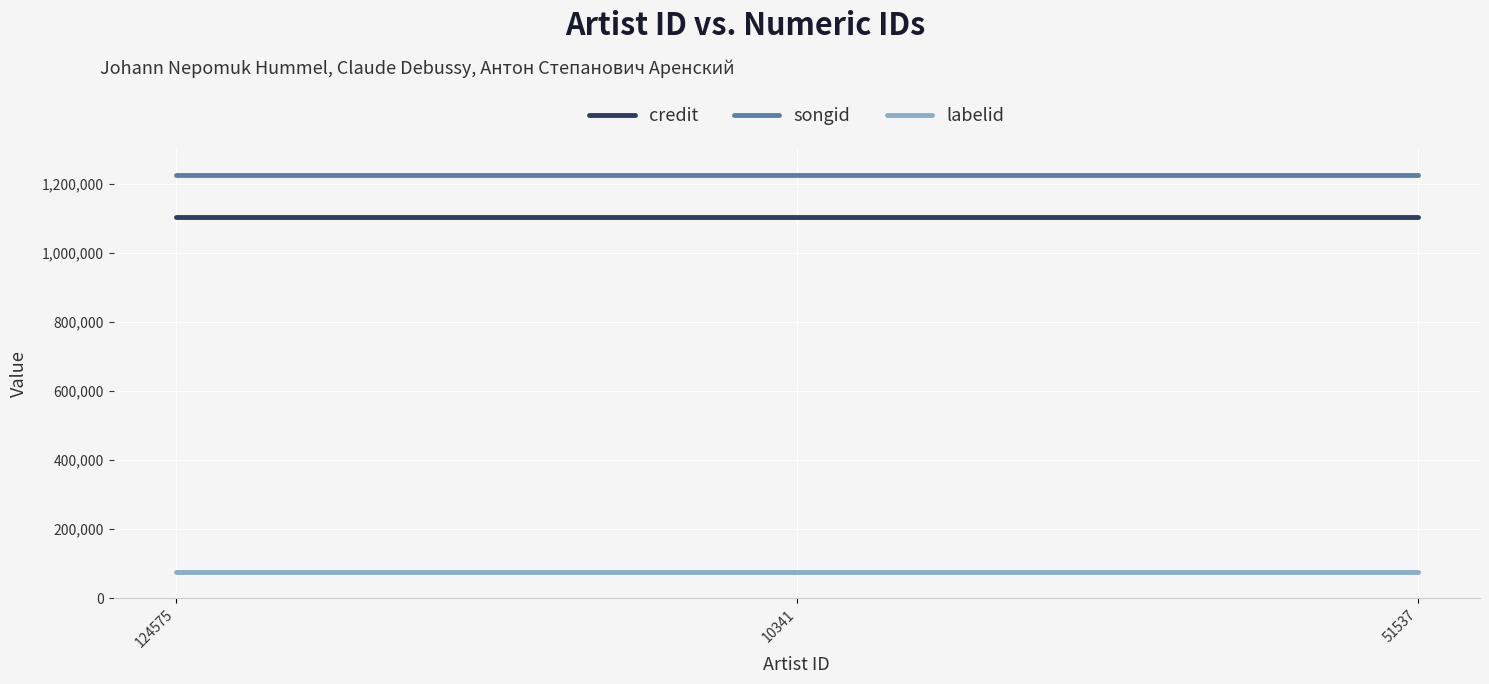

How many lines are shown in the chart?

3